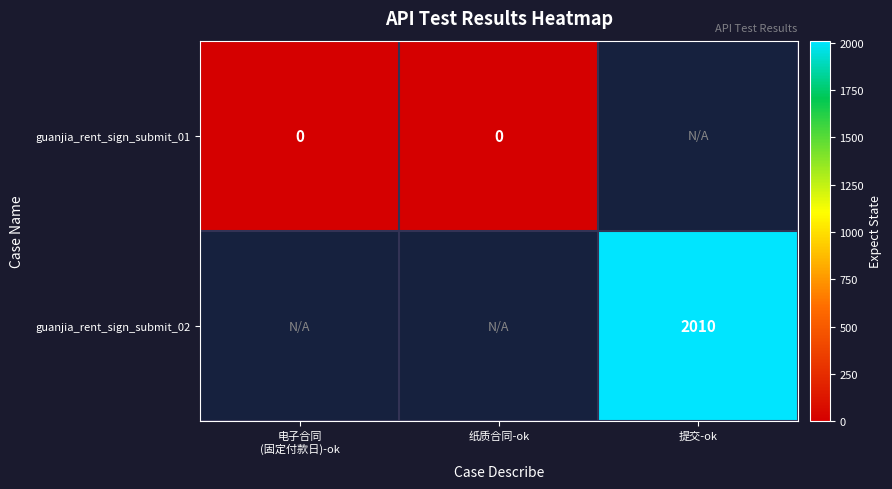

At how many categories does at least one series exceed 267?

1